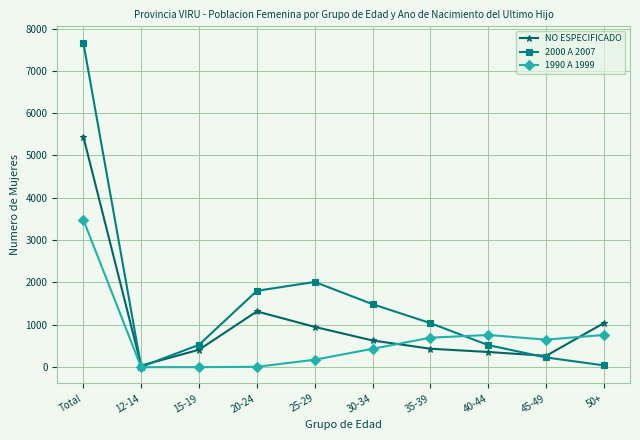

How many interior local peaks does the 2000 A 2007 series have?

1